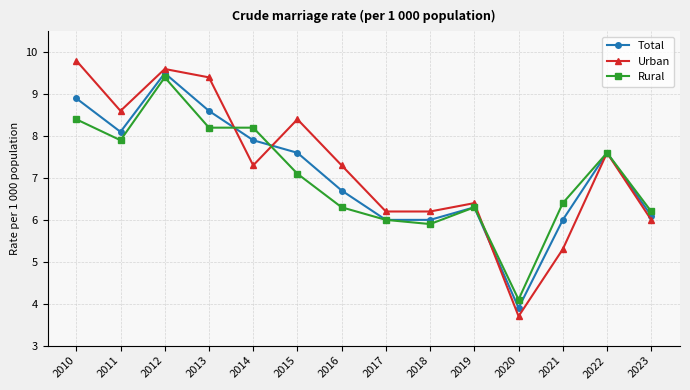

Which series has the largest total across all categories?

Urban